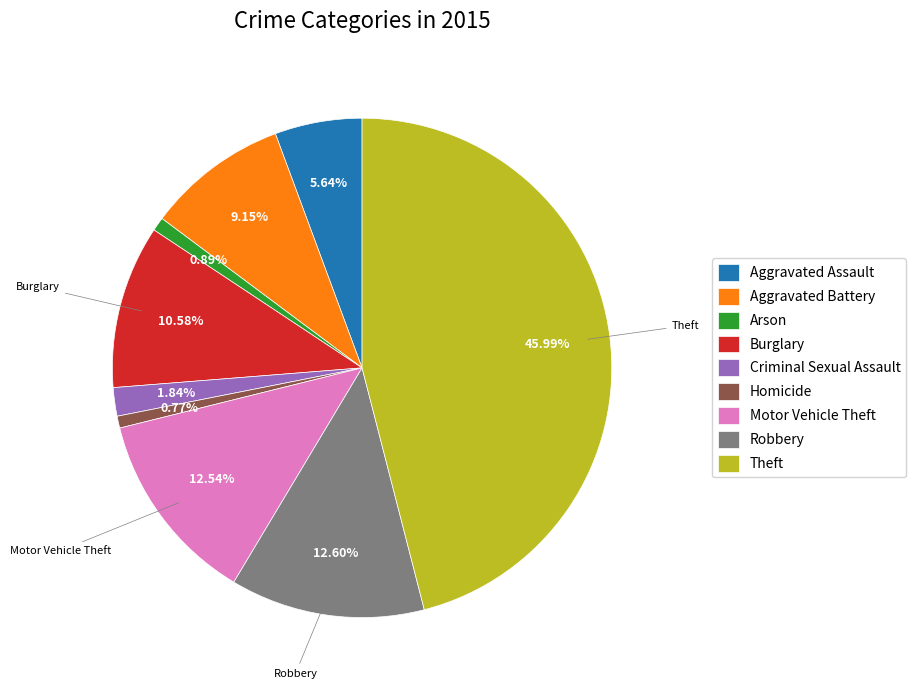

To the nearest percent, what percentage of the pie is Robbery?

13%